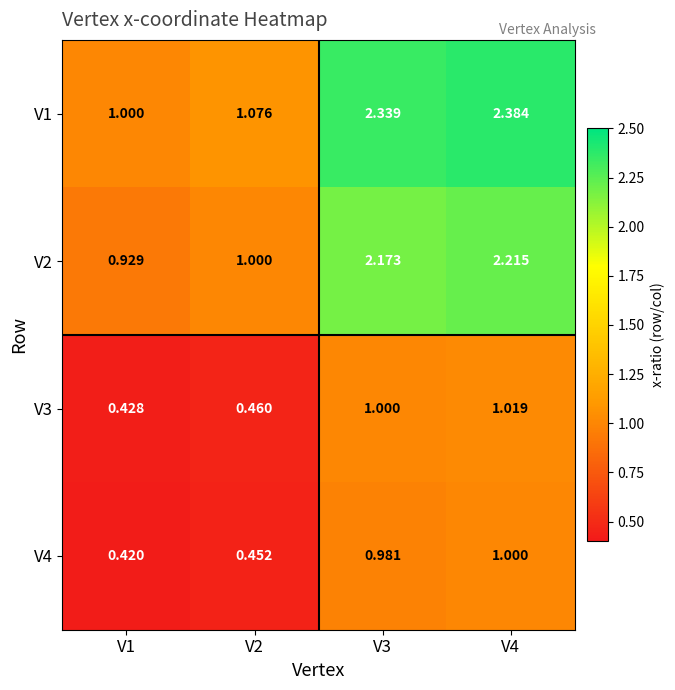

What is the total value across all series at V1?

2.8